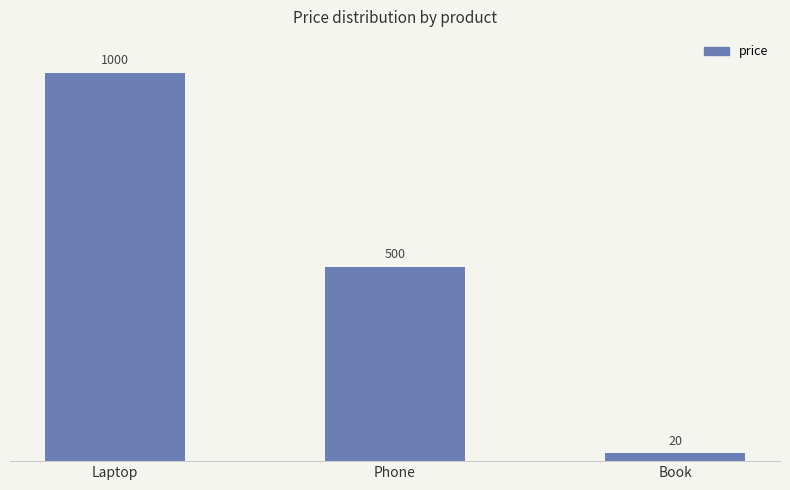

Is it true that the value at Laptop is 1000?

True